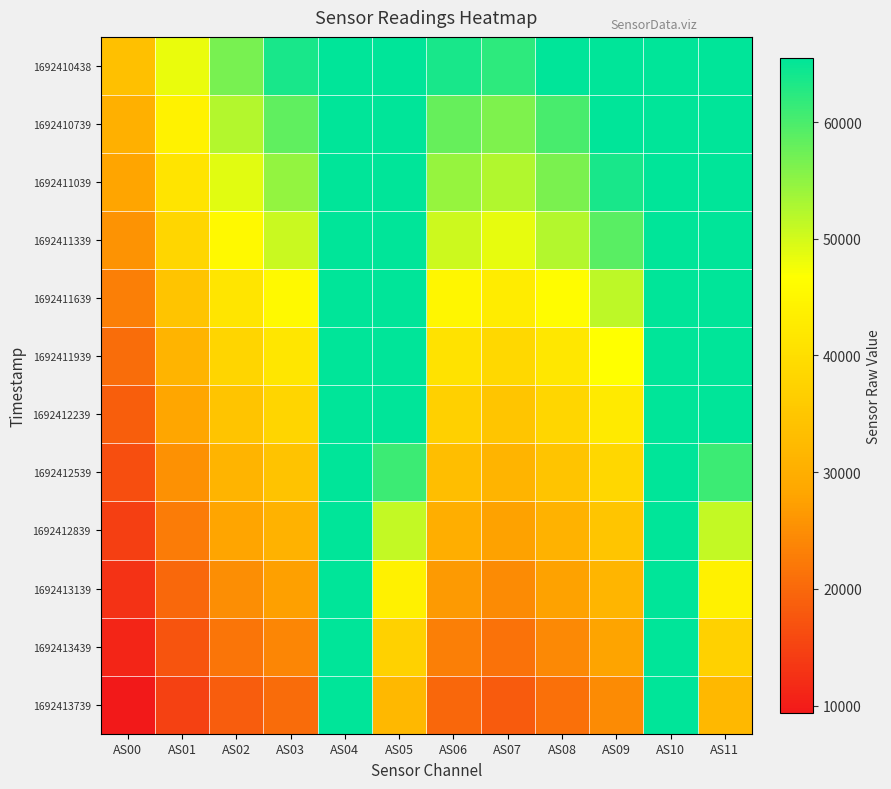

Reading left to right, extract all data points from this chart.

1692410438: AS00=33664	AS01=48316	AS02=56666	AS03=63592	AS04=65535	AS05=65535	AS06=63570	AS07=62152	AS08=65535	AS09=65535	AS10=65535	AS11=65535
1692410739: AS00=30359	AS01=44207	AS02=52272	AS03=58327	AS04=65535	AS05=65535	AS06=58069	AS07=56241	AS08=60107	AS09=65535	AS10=65535	AS11=65535
1692411039: AS00=28089	AS01=41216	AS02=49045	AS03=54717	AS04=65535	AS05=65535	AS06=54440	AS07=52496	AS08=56434	AS09=63580	AS10=65535	AS11=65535
1692411339: AS00=25755	AS01=38151	AS02=45676	AS03=50777	AS04=65535	AS05=65535	AS06=50471	AS07=48416	AS08=52295	AS09=58831	AS10=65535	AS11=65535
1692411639: AS00=23000	AS01=34419	AS02=41446	AS03=45732	AS04=65535	AS05=65535	AS06=44960	AS07=42719	AS08=46266	AS09=51607	AS10=65535	AS11=65535
1692411939: AS00=20708	AS01=31270	AS02=37908	AS03=41705	AS04=65535	AS05=65535	AS06=40861	AS07=38548	AS08=41949	AS09=46663	AS10=65535	AS11=65535
1692412239: AS00=18569	AS01=28297	AS02=34572	AS03=37985	AS04=65535	AS05=65535	AS06=37096	AS07=34802	AS08=38145	AS09=42476	AS10=65535	AS11=65535
1692412539: AS00=16555	AS01=25434	AS02=31296	AS03=34354	AS04=65535	AS05=61003	AS06=33472	AS07=31238	AS08=34438	AS09=38475	AS10=65535	AS11=61010
1692412839: AS00=14613	AS01=22620	AS02=28056	AS03=30773	AS04=65535	AS05=51140	AS06=29892	AS07=27759	AS08=30857	AS09=34653	AS10=65535	AS11=51146
1692413139: AS00=12812	AS01=19963	AS02=24946	AS03=27408	AS04=65535	AS05=43870	AS06=26596	AS07=24662	AS08=27736	AS09=31491	AS10=65535	AS11=43876
1692413439: AS00=11042	AS01=17288	AS02=21721	AS03=23897	AS04=65535	AS05=37439	AS06=23110	AS07=21408	AS08=24337	AS09=27998	AS10=65535	AS11=37441
1692413739: AS00=9349	AS01=14692	AS02=18563	AS03=20437	AS04=65535	AS05=32013	AS06=19695	AS07=18253	AS08=21033	AS09=24611	AS10=65535	AS11=32019